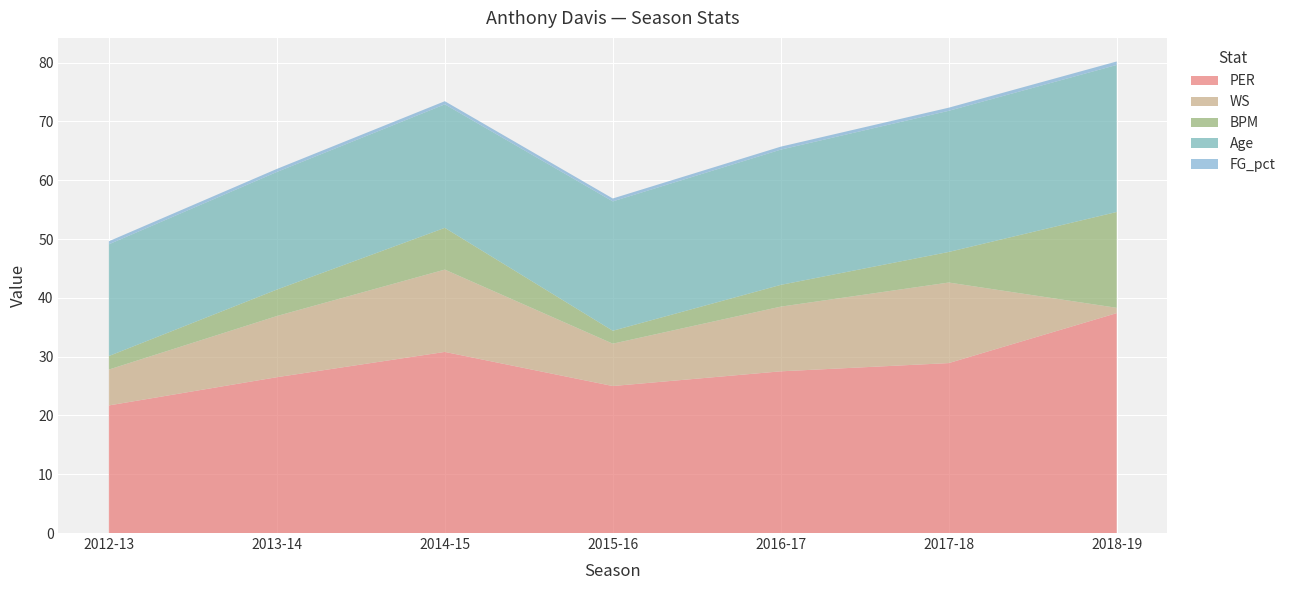

Reading left to right, list all the values displayed in this chart.

PER: 2012-13=21.7	2013-14=26.5	2014-15=30.8	2015-16=25.0	2016-17=27.5	2017-18=28.9	2018-19=37.4
WS: 2012-13=6.1	2013-14=10.4	2014-15=14.0	2015-16=7.2	2016-17=11.0	2017-18=13.7	2018-19=0.9
BPM: 2012-13=2.3	2013-14=4.5	2014-15=7.1	2015-16=2.2	2016-17=3.7	2017-18=5.2	2018-19=16.3
Age: 2012-13=19.0	2013-14=20.0	2014-15=21.0	2015-16=22.0	2016-17=23.0	2017-18=24.0	2018-19=25.0
FG_pct: 2012-13=0.5	2013-14=0.5	2014-15=0.5	2015-16=0.5	2016-17=0.5	2017-18=0.5	2018-19=0.6